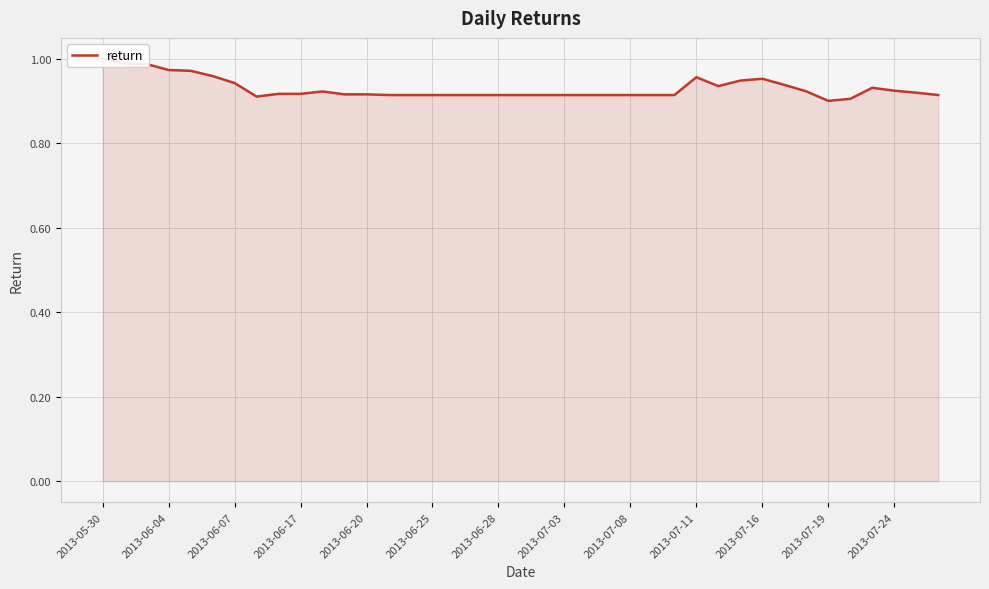

What is the value of the 22nd point from the left?

0.9